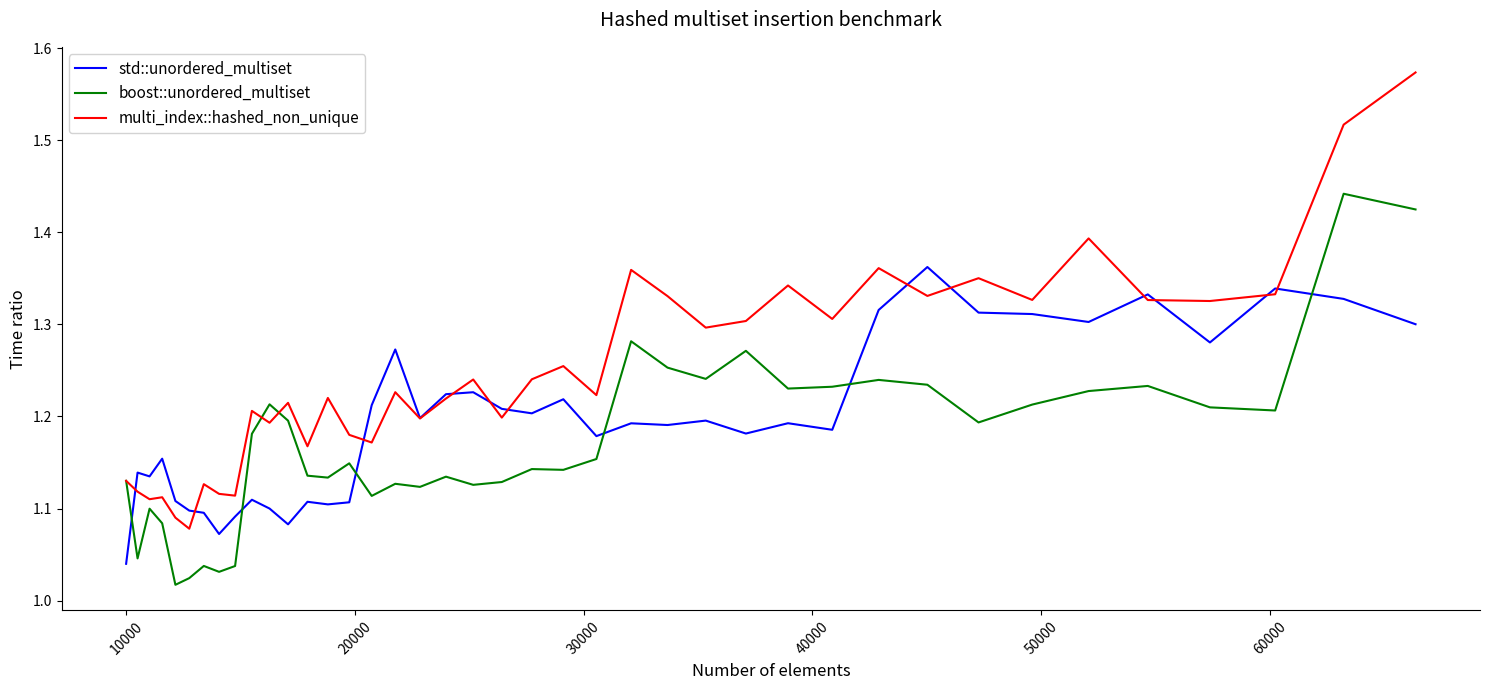

List the series in order of their peak value, lowest first.

std::unordered_multiset, boost::unordered_multiset, multi_index::hashed_non_unique